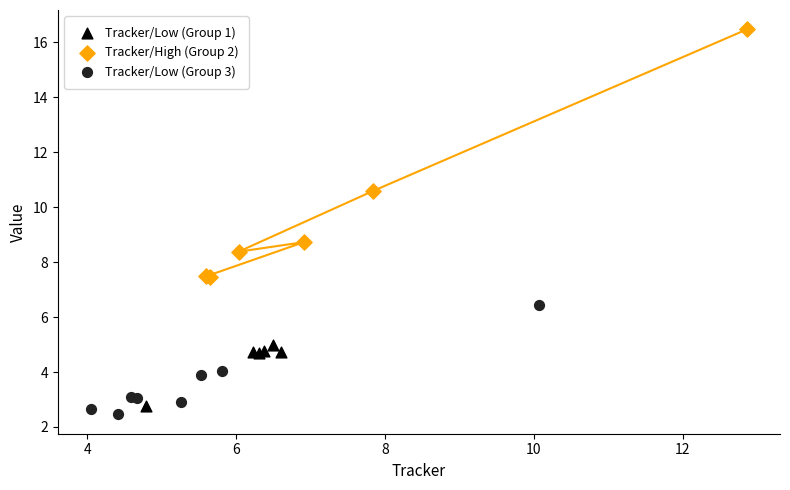

Which series reaches the minimum Y coordinate?

Tracker/Low (Group 3)